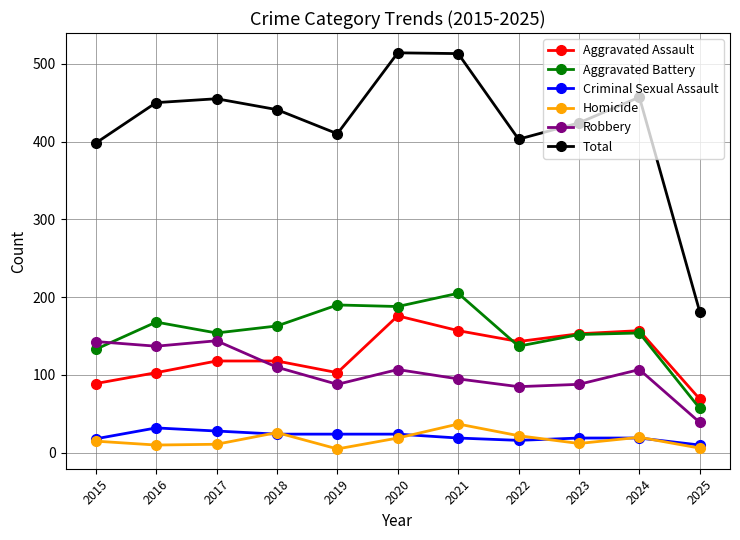

Rank the series at 2020 from lowest to highest value.

Homicide, Criminal Sexual Assault, Robbery, Aggravated Assault, Aggravated Battery, Total